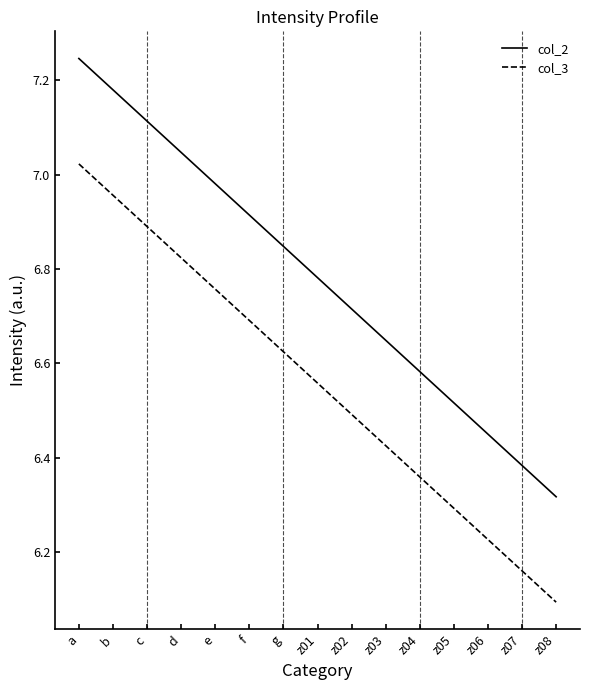

What position from the right is g?

9